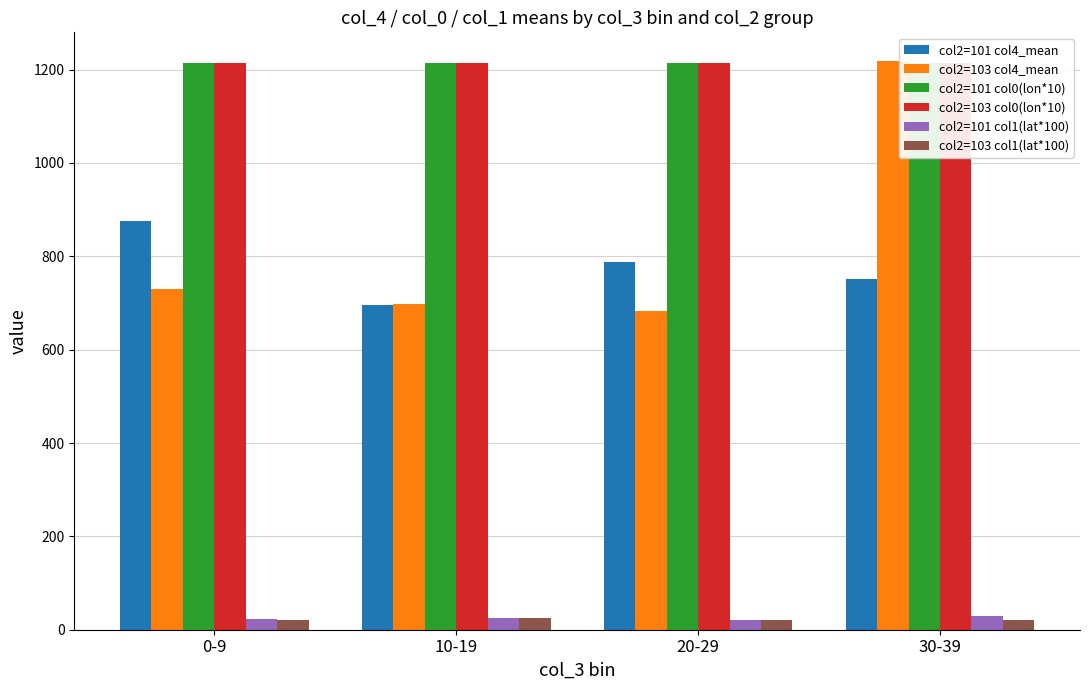

At how many categories does at least one series exceed 259?

4